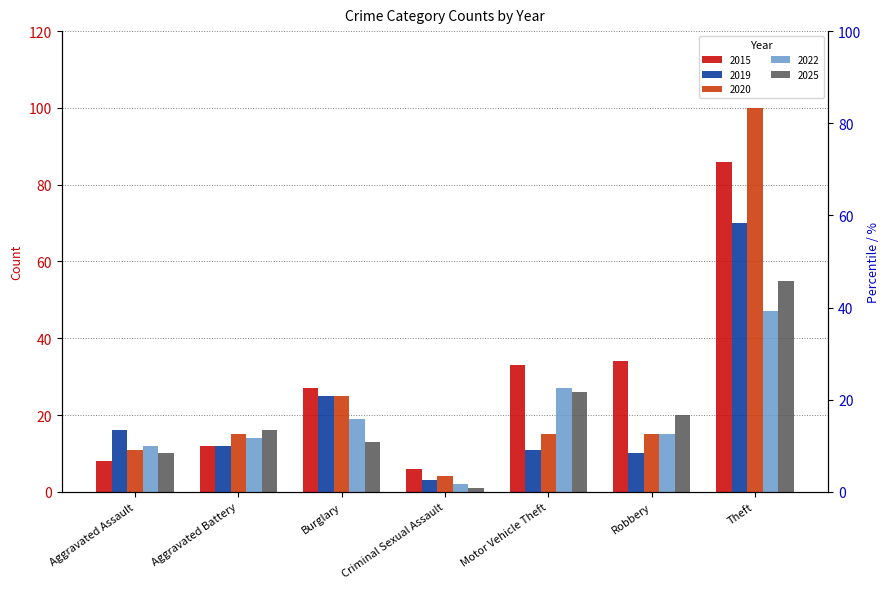

Rank the series by their maximum value, from lowest to highest.

2022, 2025, 2019, 2015, 2020